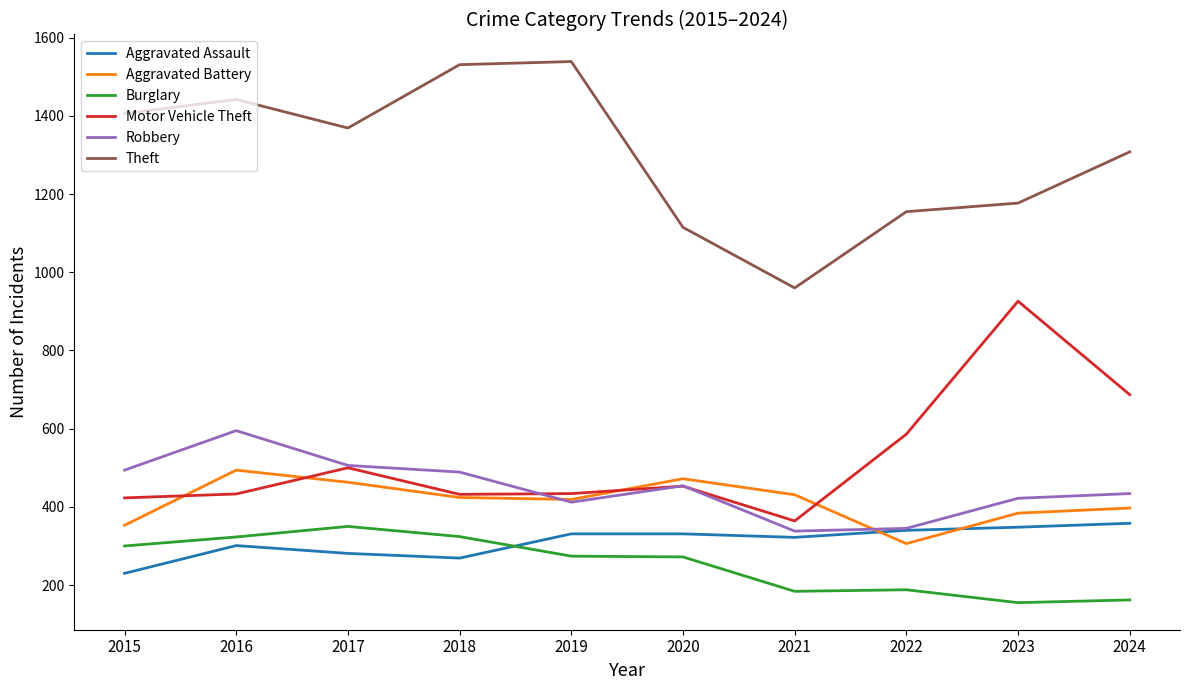

True or false: Aggravated Battery and Theft cross at least once.

False